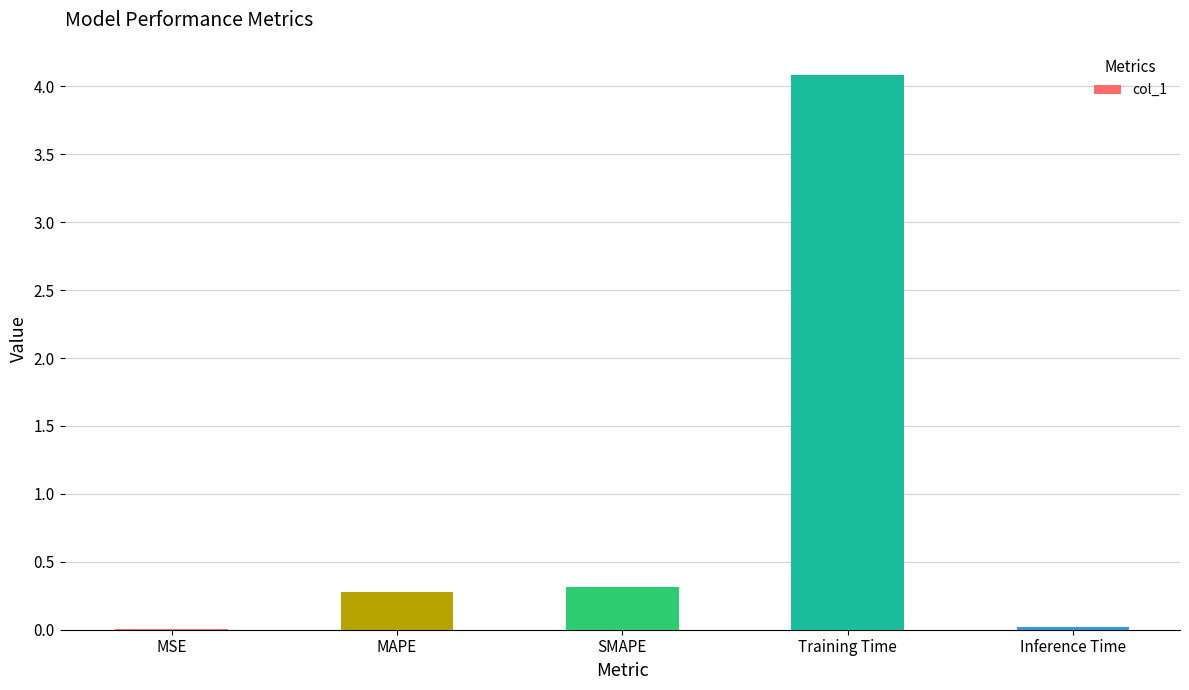

Where is the data nearest to the value 2?

SMAPE